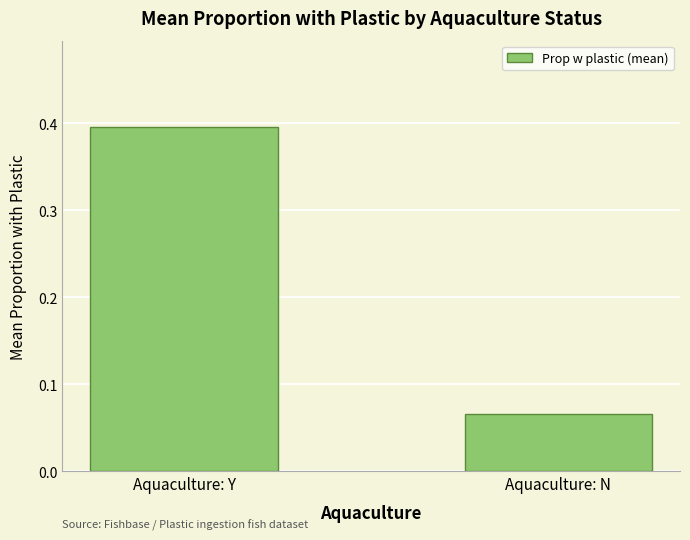

What is the value of the 1st bar from the left?

0.4